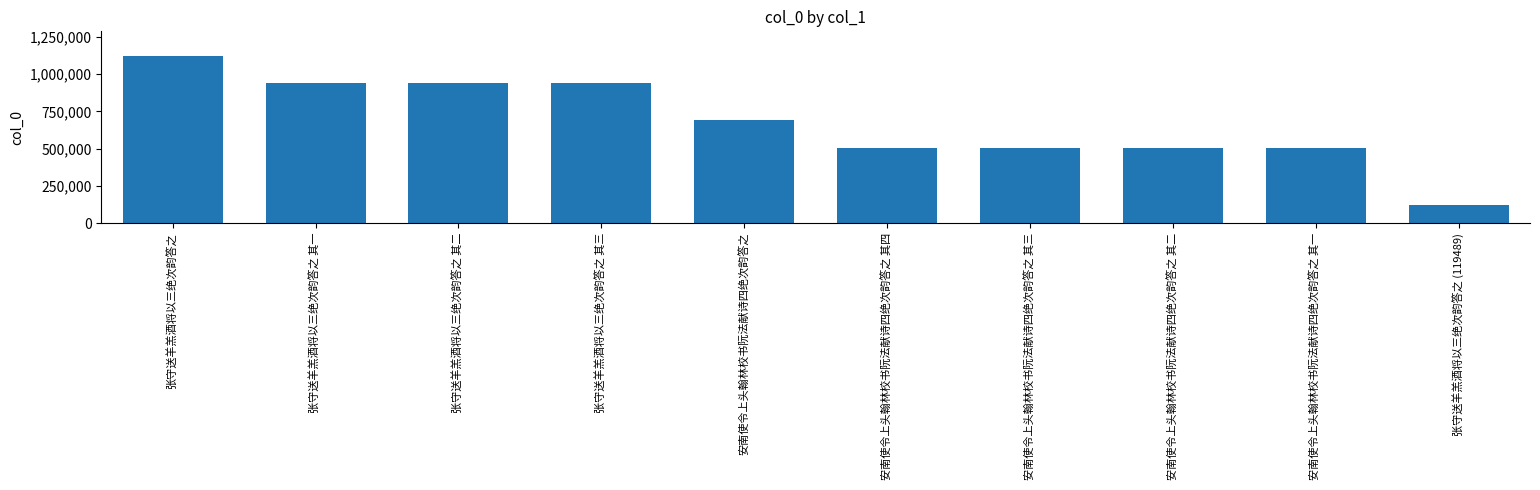

At which label does the data first exceed 689760?

张守送羊羔酒将以三绝次韵答之